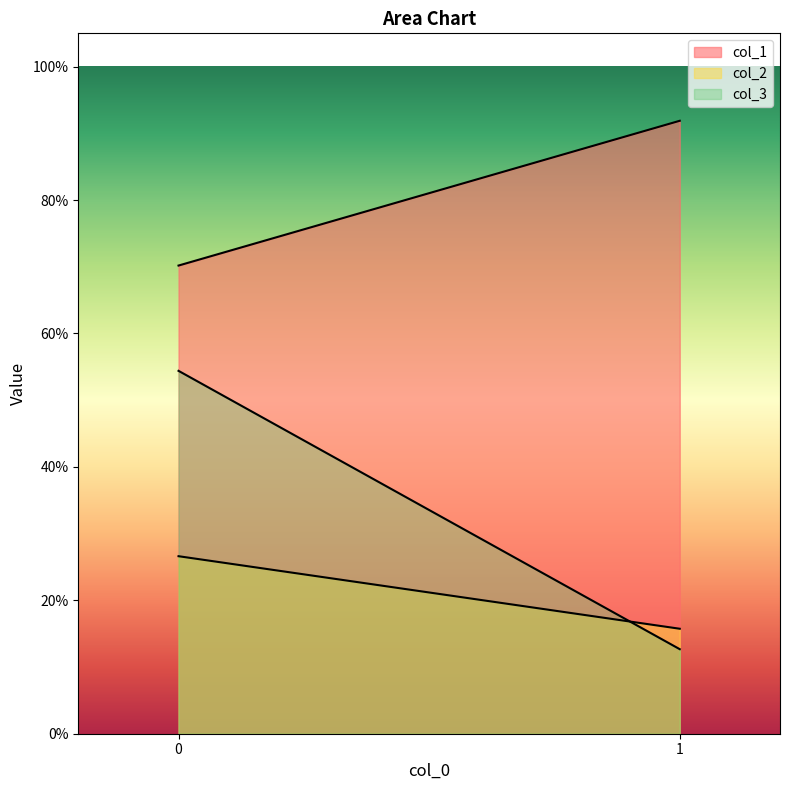

At which category does the chart reach its peak across all series?

1